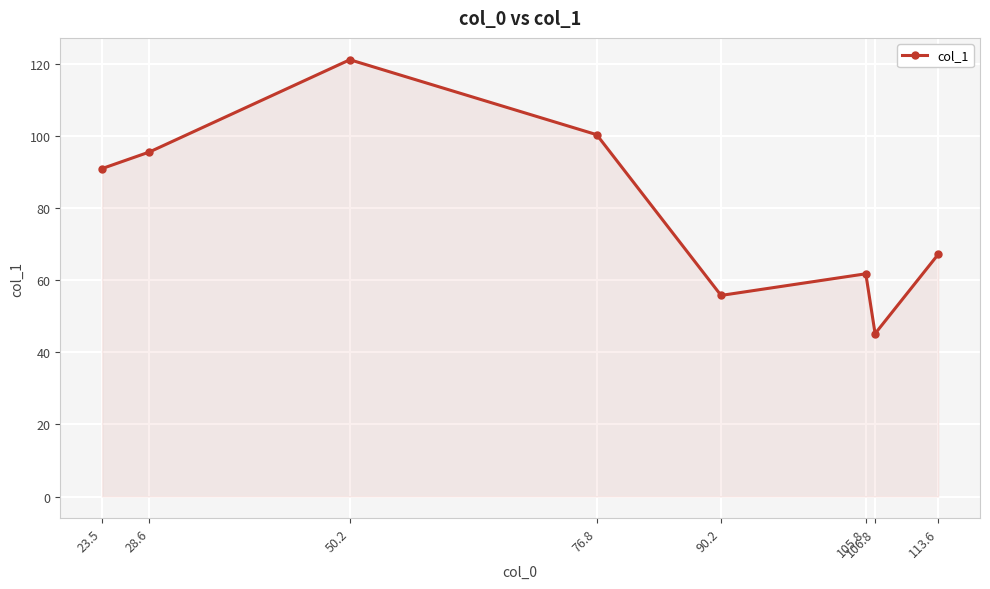

At which label is the value closest to 83?

23.5